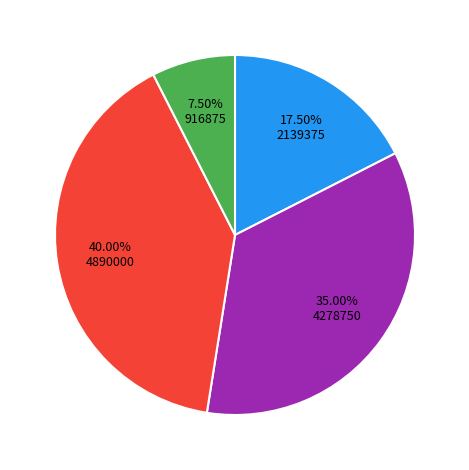

Is there a majority slice in this chart?

No